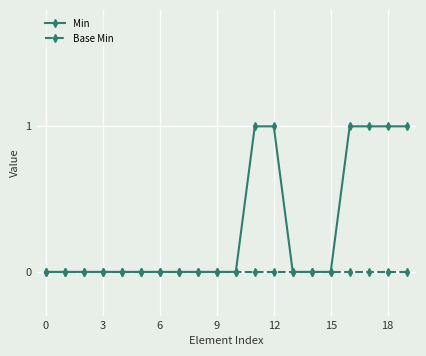

Does the chart have visible grid lines?

Yes